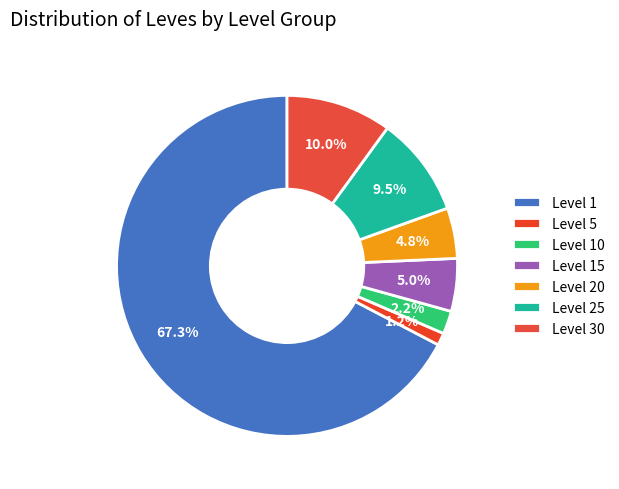

To the nearest percent, what is the difference between the Level 10 and Level 15 slice percentages?

3%